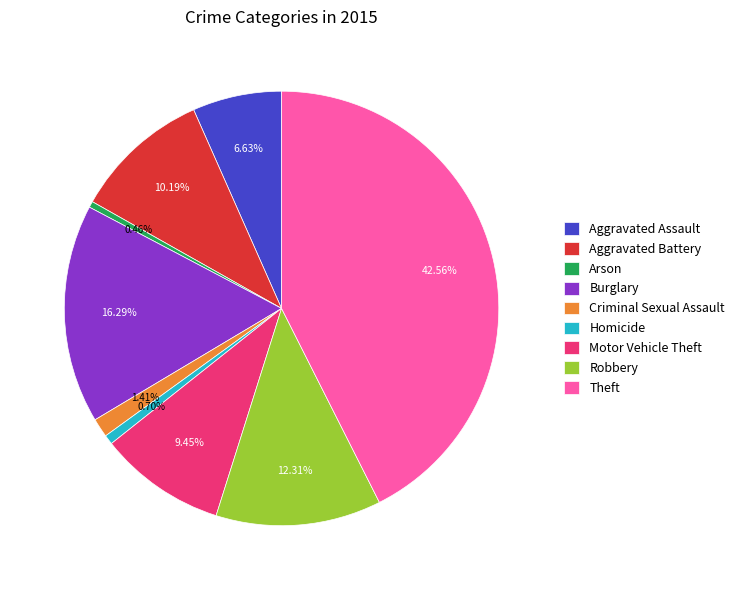

Is there a majority slice in this chart?

No